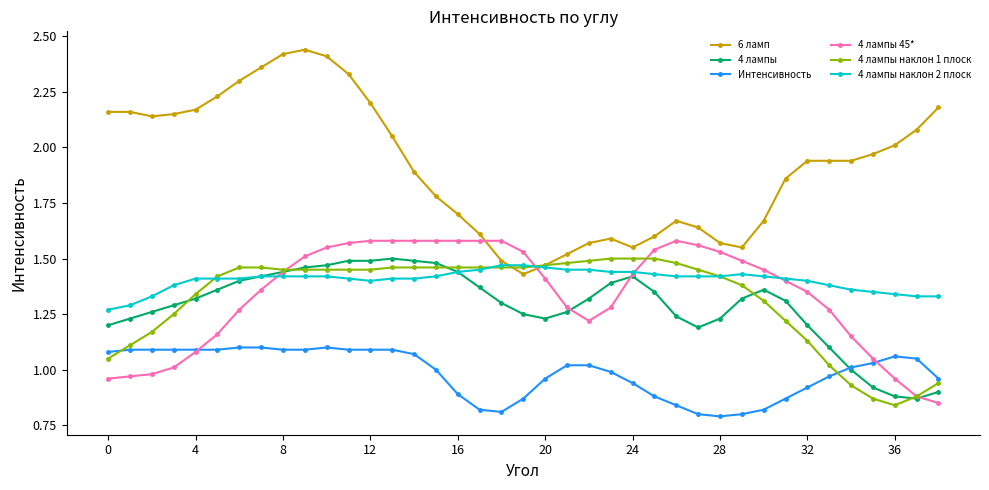

Which series has the largest range (max minus min)?

6 ламп